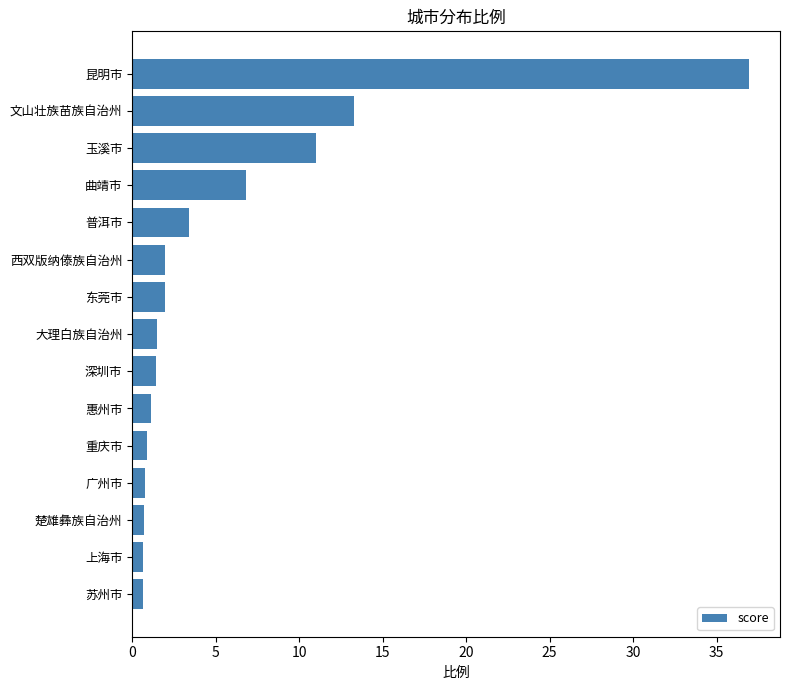

What is the difference between the maximum and minimum values?

36.3